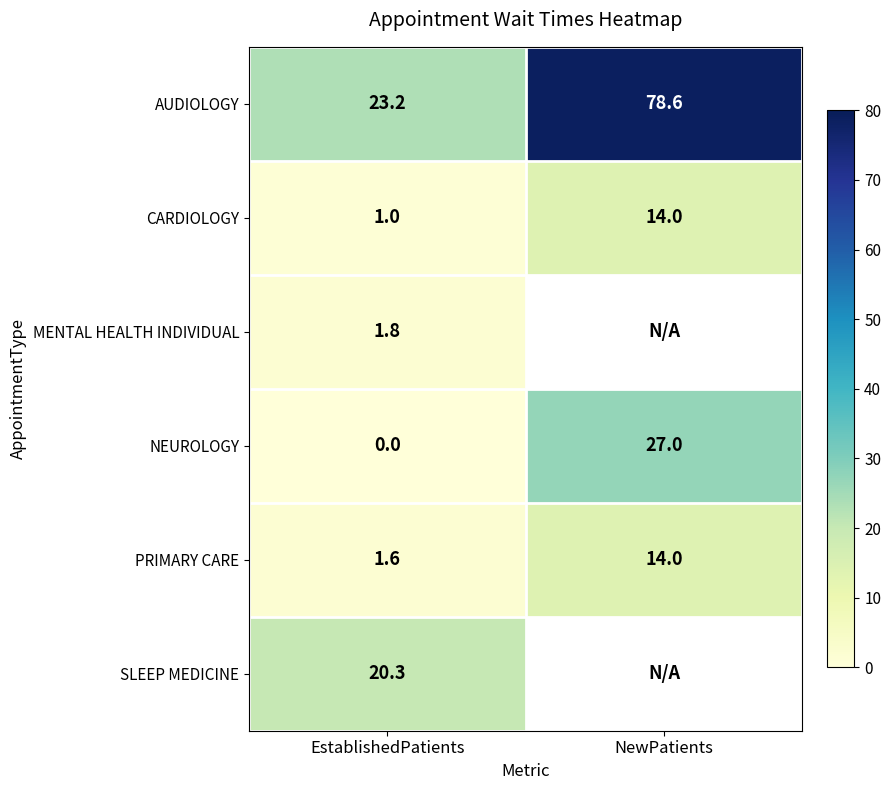

What is the sum of all AUDIOLOGY values?

101.8